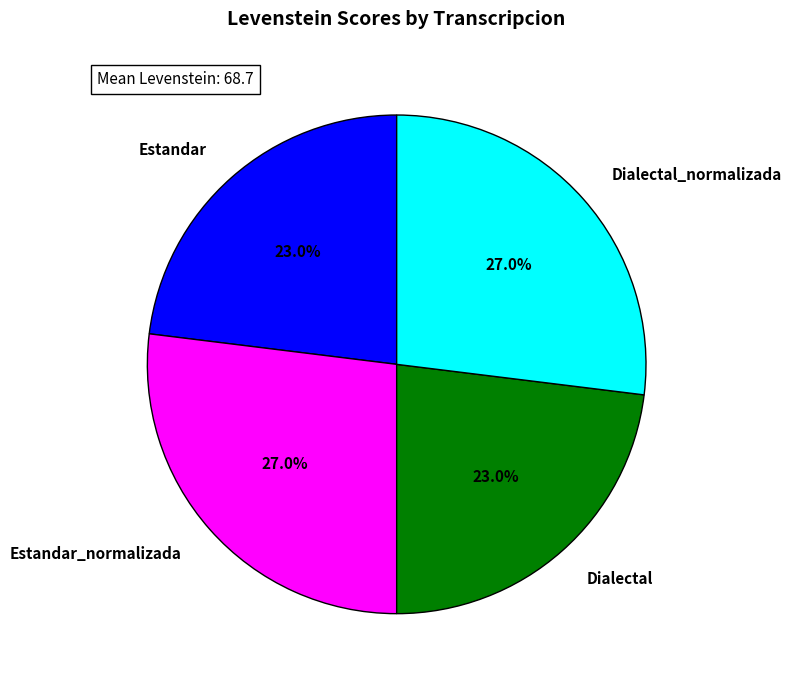

Is it true that Estandar_normalizada is 38% of the pie?

False